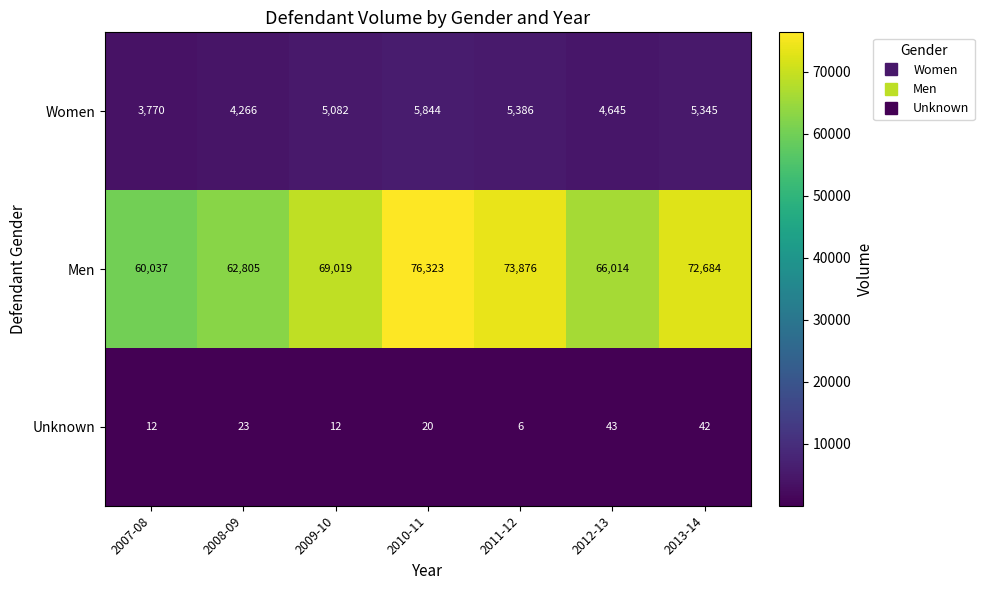

What is the minimum value for Women?

3770